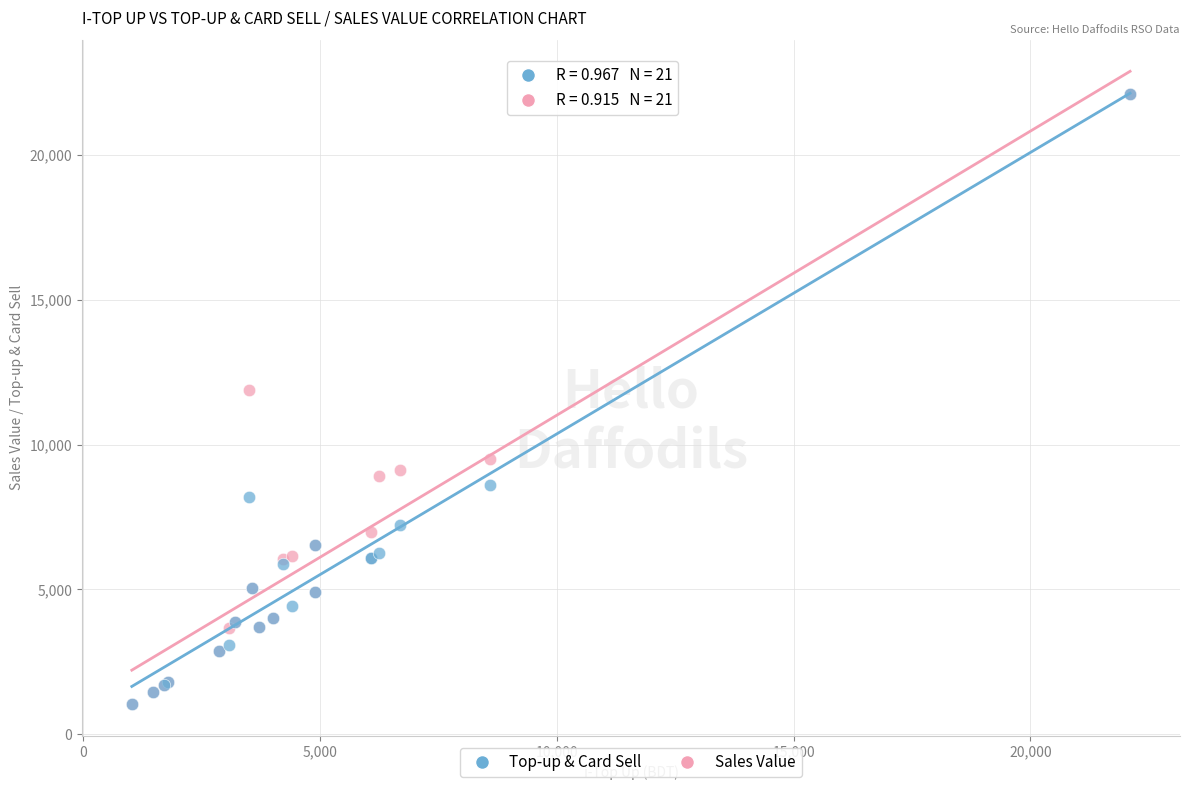

In the Sales Value series, what Y value is closest to 11566?

11891